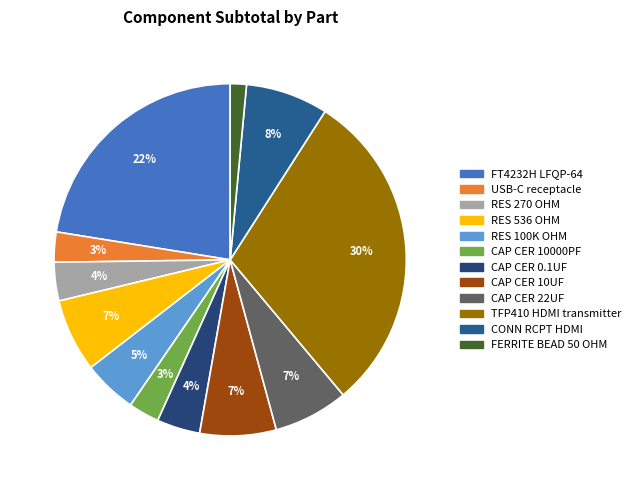

How many segments does this pie chart have?

12